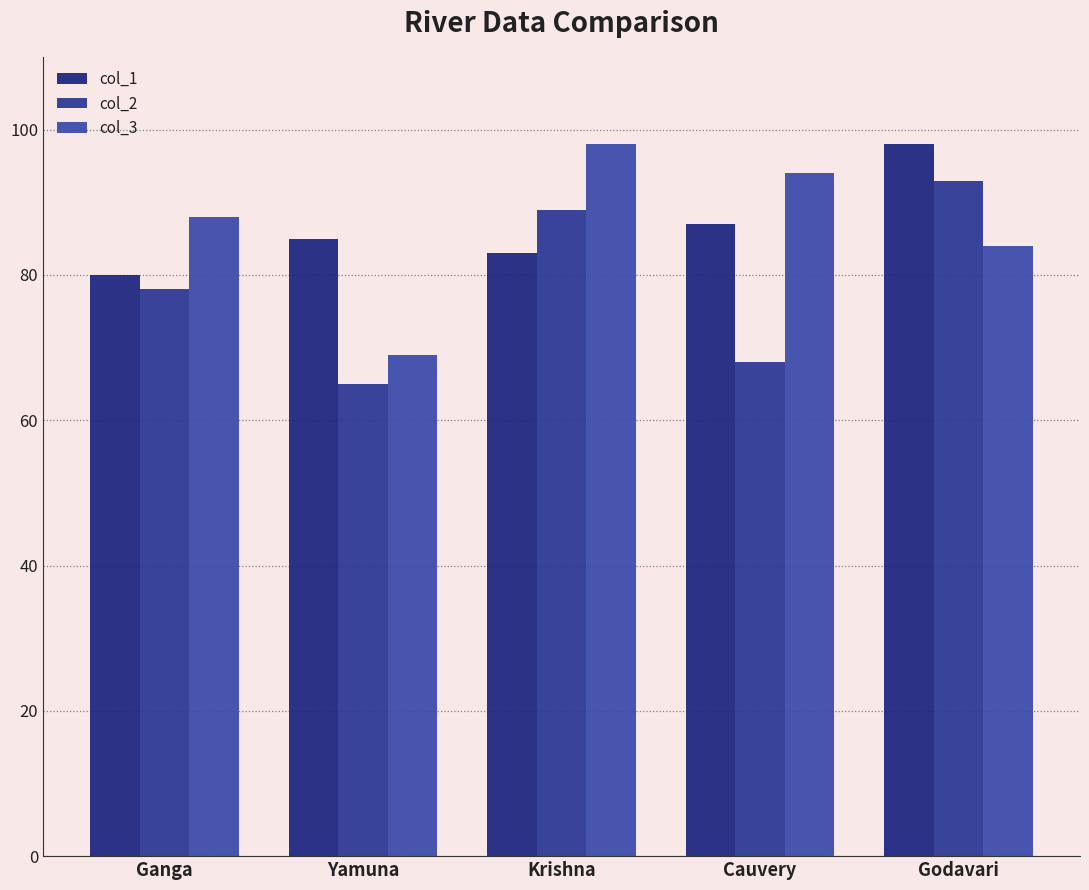

Reading left to right, list all the values displayed in this chart.

col_1: Ganga=80	Yamuna=85	Krishna=83	Cauvery=87	Godavari=98
col_2: Ganga=78	Yamuna=65	Krishna=89	Cauvery=68	Godavari=93
col_3: Ganga=88	Yamuna=69	Krishna=98	Cauvery=94	Godavari=84